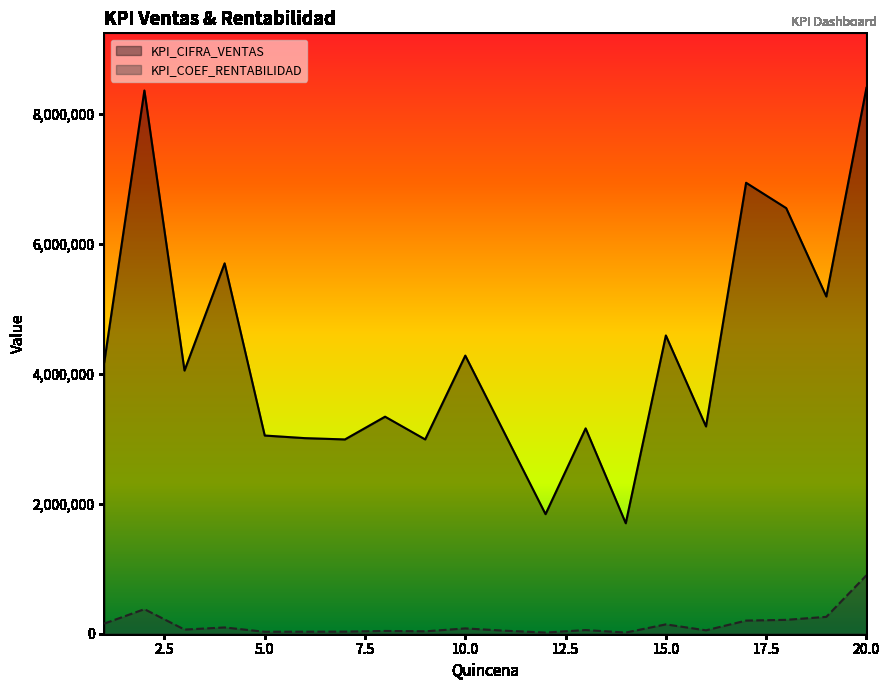

Which category has the highest value across all series?

20